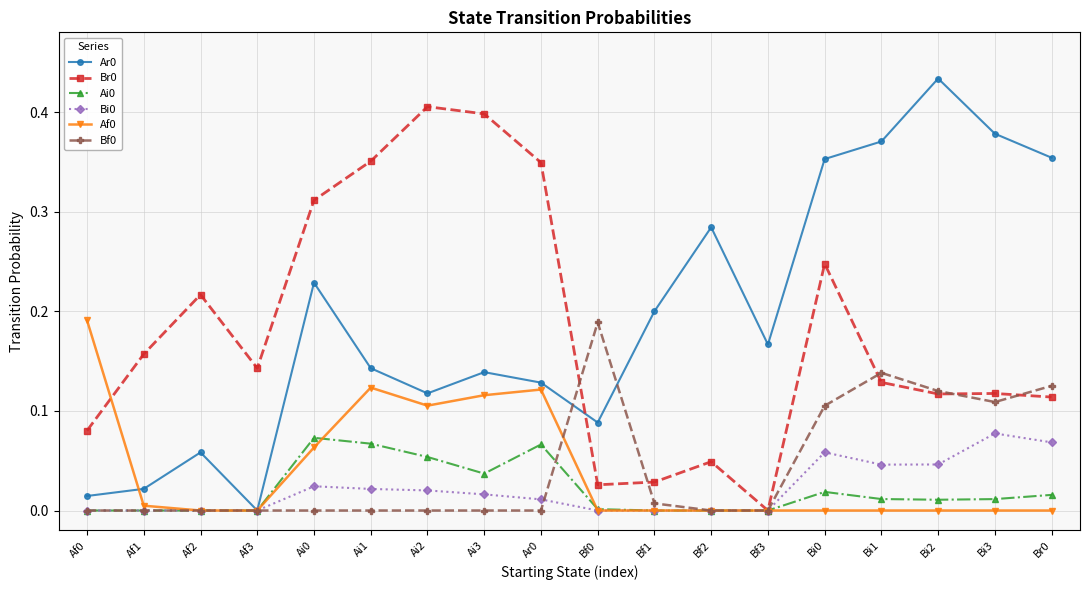

Where is the first local minimum for Br0?

Af3